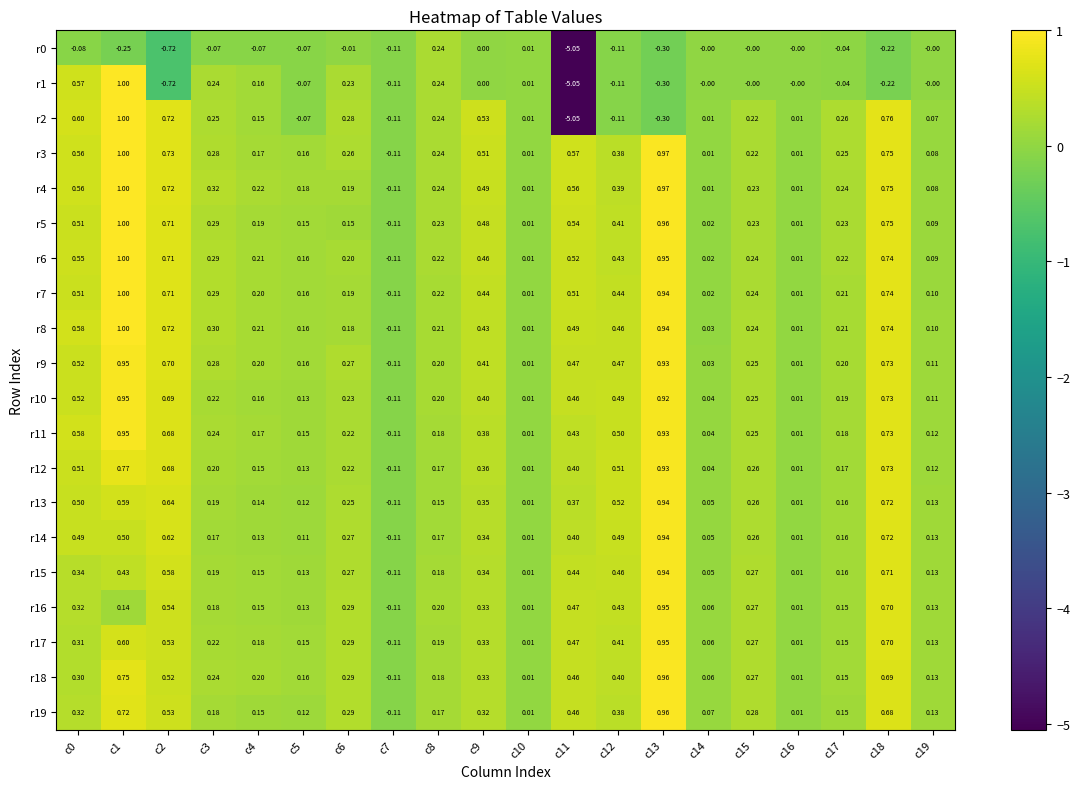

What is the spread (max minus min) of values at c11?

5.6